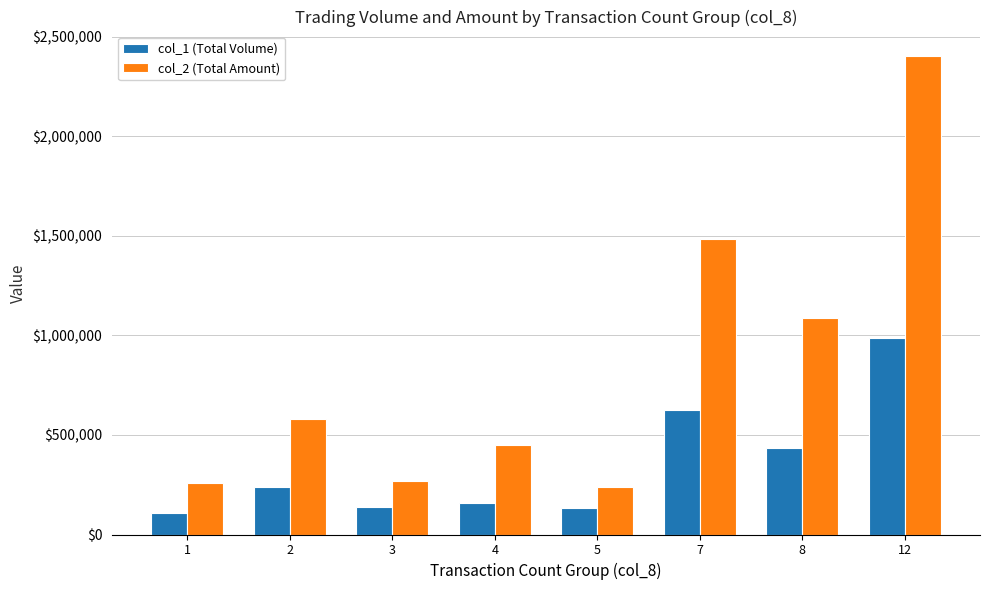

Is it true that col_2 (Total Amount) equals 1953641 at 8?

False